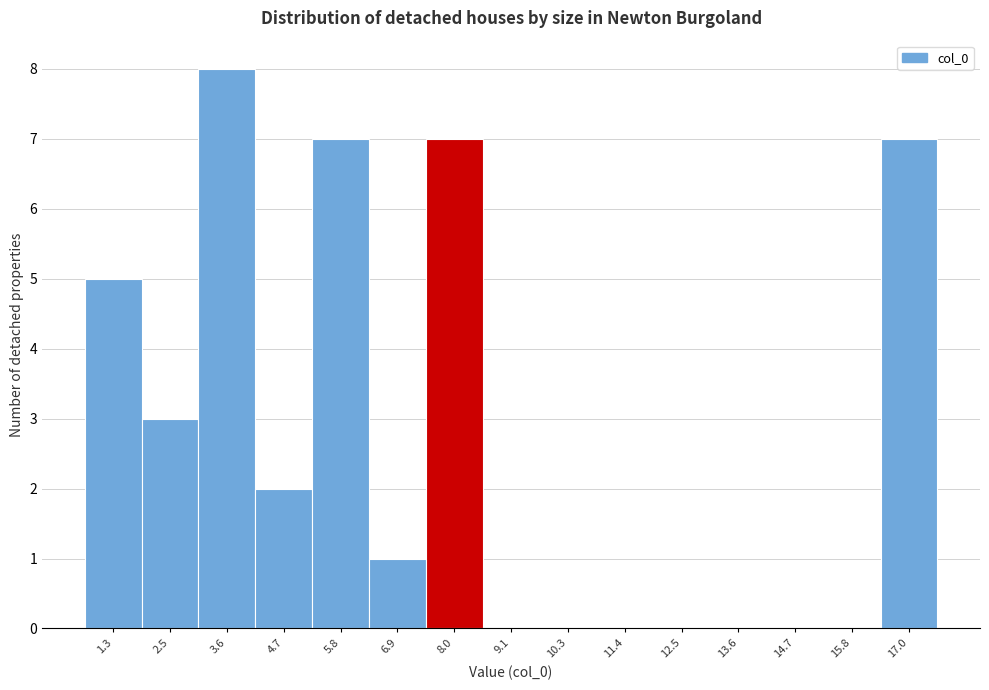

Reading left to right, transcribe all the data shown in this chart.

1.3=5	2.5=3	3.6=8	4.7=2	5.8=7	6.9=1	8.0=7	9.1=0	10.3=0	11.4=0	12.5=0	13.6=0	14.7=0	15.8=0	17.0=7